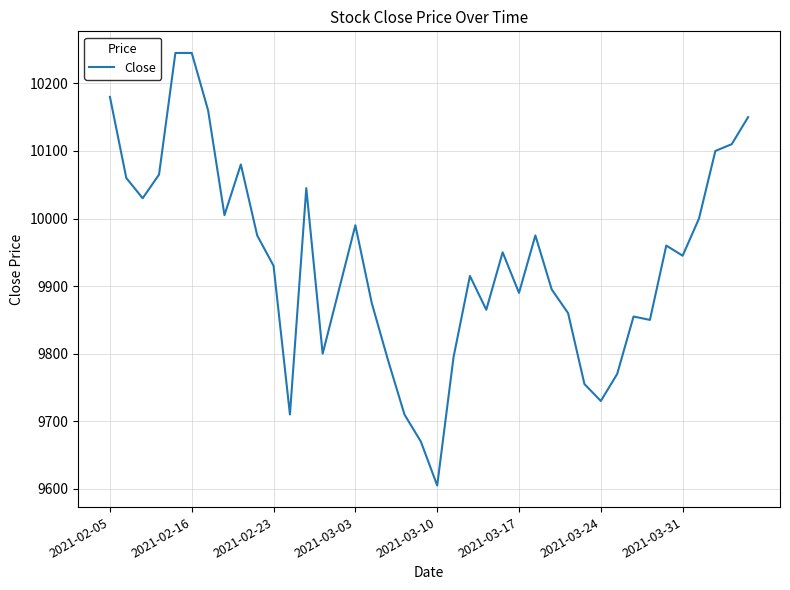

What is the greatest value displayed?

10245